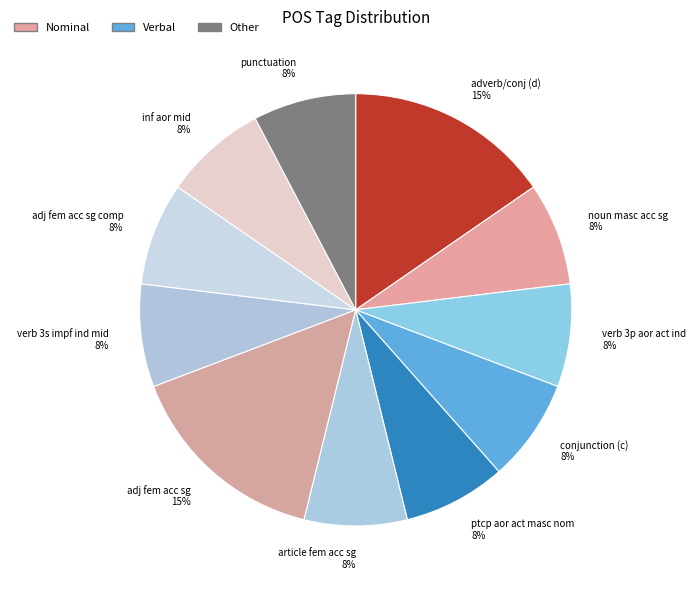

True or false: verb 3p aor act ind accounts for 8% of the total.

True